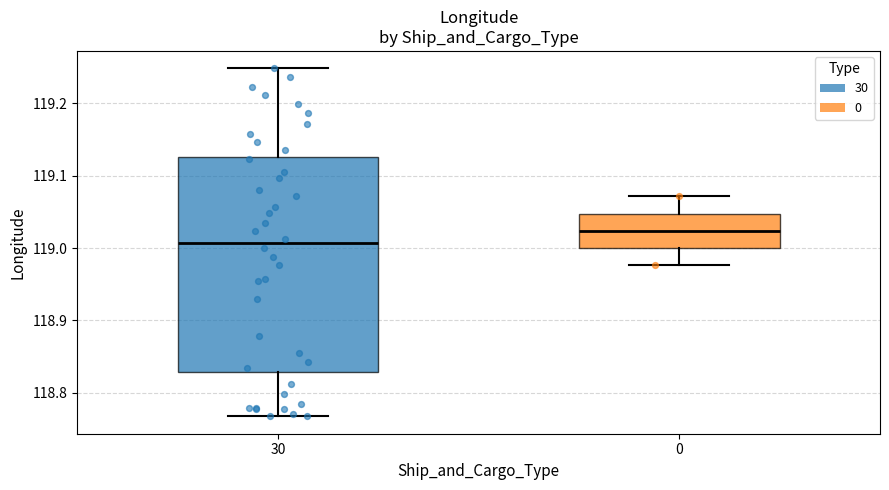

Reading left to right, transcribe this box plot: for each box, give where its median line is, the range the box spans, and where its two whiskers end, as read against the y-axis. The values are not printed on the chart, so give them approximately, as read against the axis.

30: median 119.01, box 118.83 to 119.13, whiskers 118.77 to 119.25
0: median 119.02, box 119.00 to 119.05, whiskers 118.98 to 119.07